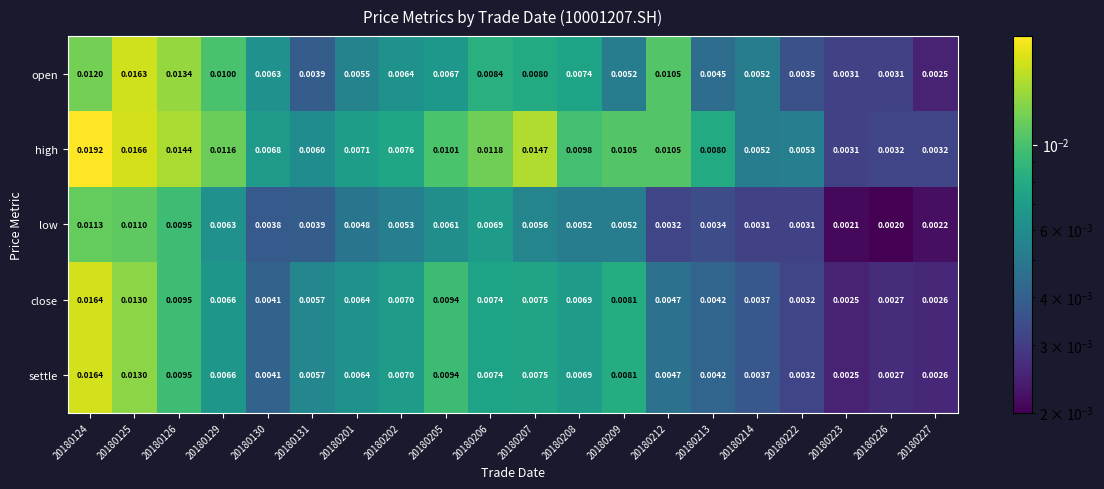

Which series has the largest range (max minus min)?

high